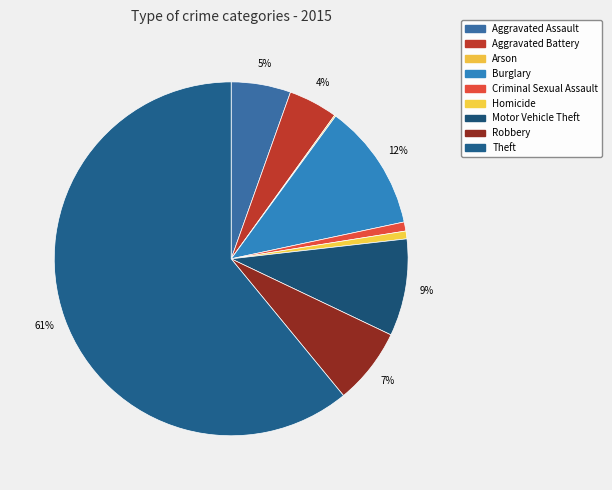

True or false: Motor Vehicle Theft accounts for 1% of the total.

False